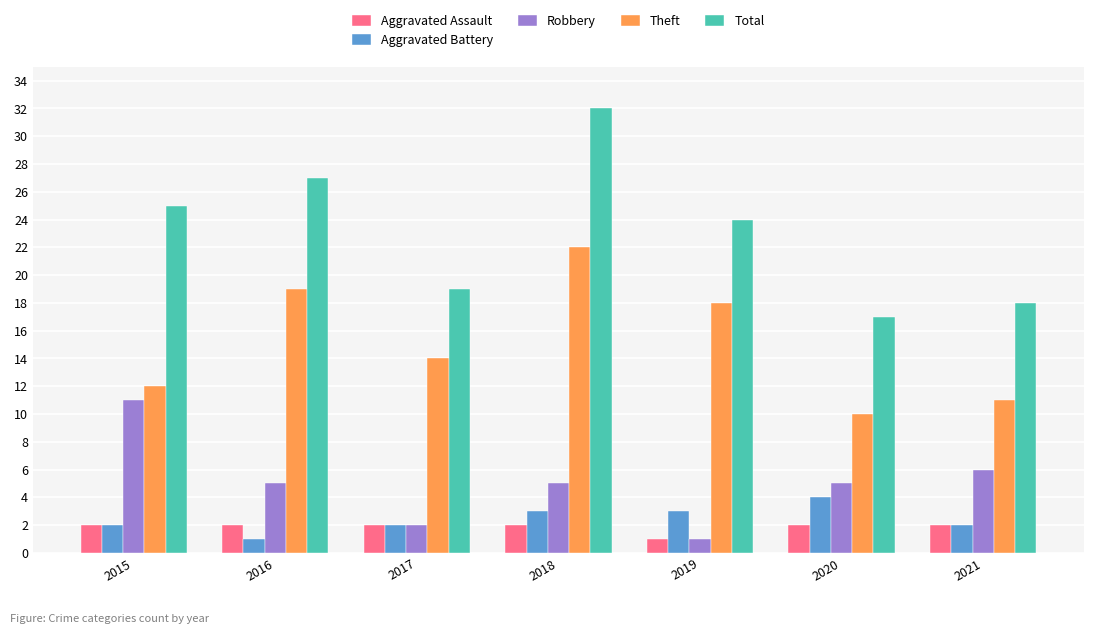

Which series has the widest spread of values?

Total